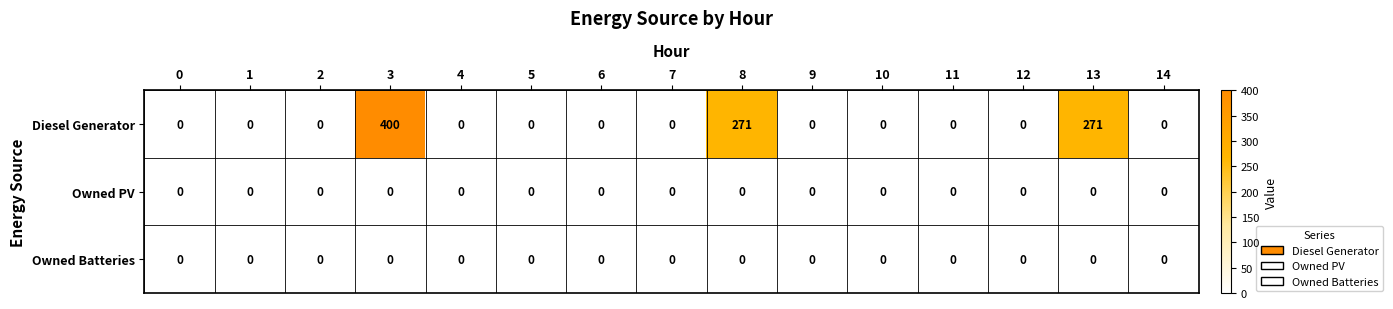

The Owned Batteries series shows 0 at 8. True or false?

True